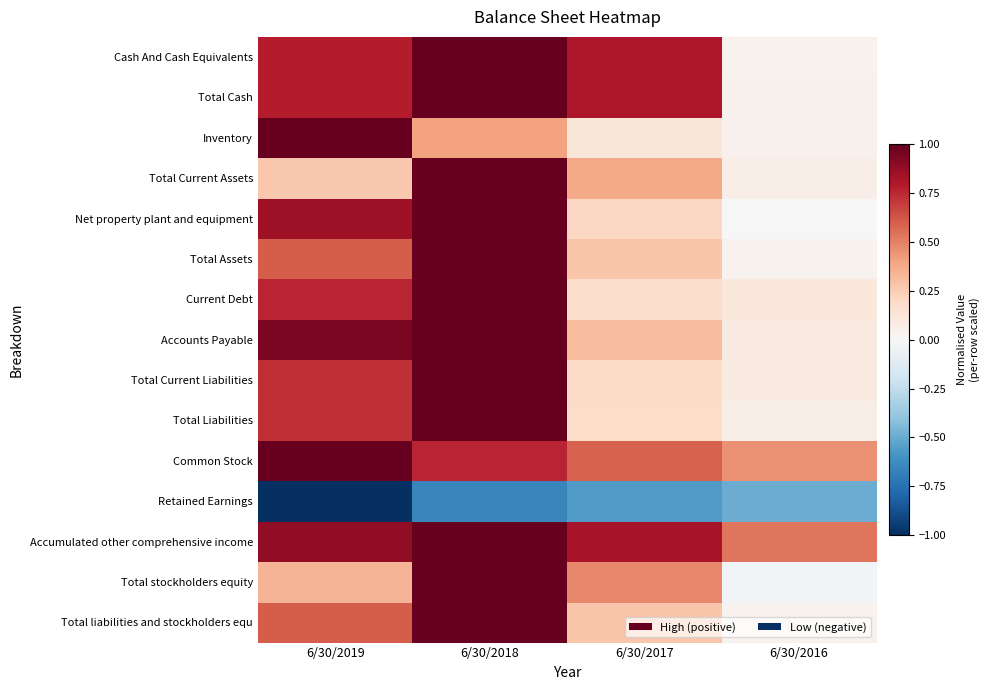

Reading left to right, list all the values displayed in this chart.

Cash And Cash Equivalents: 6/30/2019=0.8	6/30/2018=1.0	6/30/2017=0.8	6/30/2016=0.0
Total Cash: 6/30/2019=0.8	6/30/2018=1.0	6/30/2017=0.8	6/30/2016=0.0
Inventory: 6/30/2019=1.0	6/30/2018=0.4	6/30/2017=0.1	6/30/2016=0.0
Total Current Assets: 6/30/2019=0.3	6/30/2018=1.0	6/30/2017=0.4	6/30/2016=0.1
Net property plant and equipment: 6/30/2019=0.8	6/30/2018=1.0	6/30/2017=0.2	6/30/2016=0.0
Total Assets: 6/30/2019=0.6	6/30/2018=1.0	6/30/2017=0.3	6/30/2016=0.0
Current Debt: 6/30/2019=0.8	6/30/2018=1.0	6/30/2017=0.2	6/30/2016=0.1
Accounts Payable: 6/30/2019=0.9	6/30/2018=1.0	6/30/2017=0.3	6/30/2016=0.1
Total Current Liabilities: 6/30/2019=0.7	6/30/2018=1.0	6/30/2017=0.2	6/30/2016=0.1
Total Liabilities: 6/30/2019=0.7	6/30/2018=1.0	6/30/2017=0.2	6/30/2016=0.1
Common Stock: 6/30/2019=1.0	6/30/2018=0.8	6/30/2017=0.6	6/30/2016=0.5
Retained Earnings: 6/30/2019=-1.0	6/30/2018=-0.7	6/30/2017=-0.6	6/30/2016=-0.5
Accumulated other comprehensive income: 6/30/2019=0.9	6/30/2018=1.0	6/30/2017=0.8	6/30/2016=0.5
Total stockholders equity: 6/30/2019=0.3	6/30/2018=1.0	6/30/2017=0.5	6/30/2016=-0.0
Total liabilities and stockholders equ: 6/30/2019=0.6	6/30/2018=1.0	6/30/2017=0.3	6/30/2016=0.0